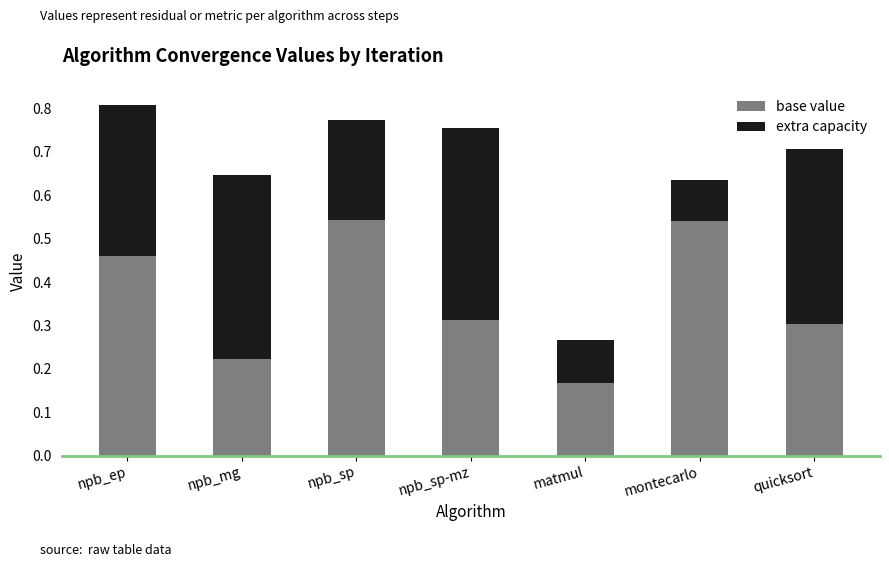

What is the total value across all series at npb_ep?

0.8